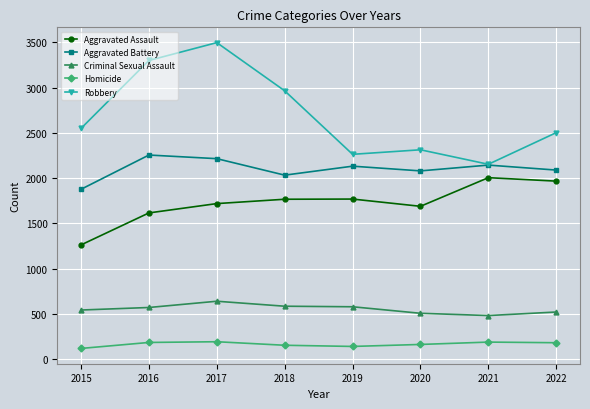

Rank the series by their maximum value, from highest to lowest.

Robbery, Aggravated Battery, Aggravated Assault, Criminal Sexual Assault, Homicide